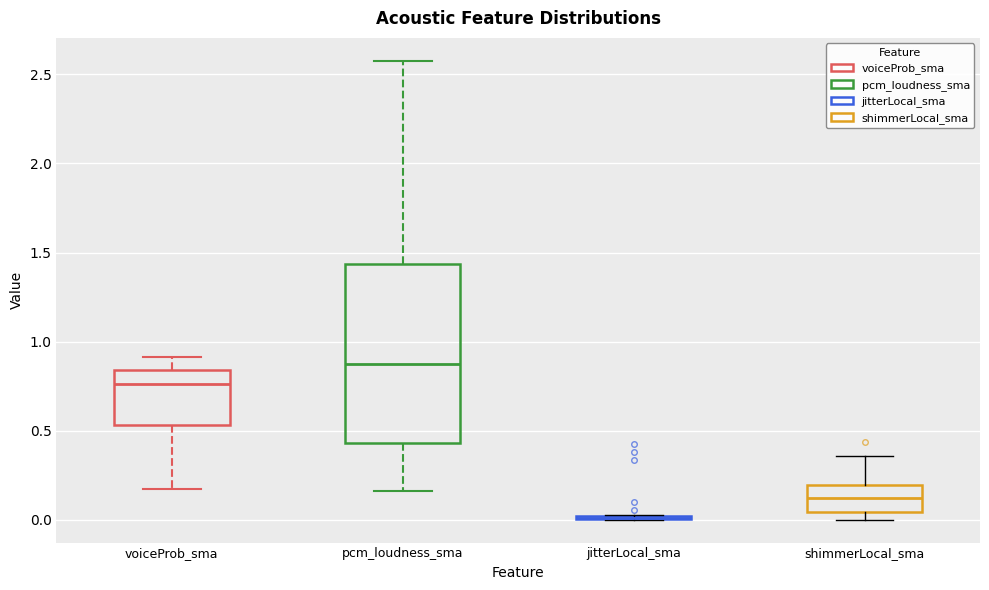

Reading left to right, read every box against the y-axis: the position of its median line, the range the box covers, and the ends of its whiskers. The values are not printed on the chart, so give them approximately, as read against the axis.

voiceProb_sma: median 0.75, box 0.55 to 0.85, whiskers 0.15 to 0.90
pcm_loudness_sma: median 0.90, box 0.45 to 1.45, whiskers 0.15 to 2.60
jitterLocal_sma: box collapsed to a line at 0.00, whiskers 0.00 to 0.05
shimmerLocal_sma: median 0.10, box 0.05 to 0.20, whiskers 0.00 to 0.35